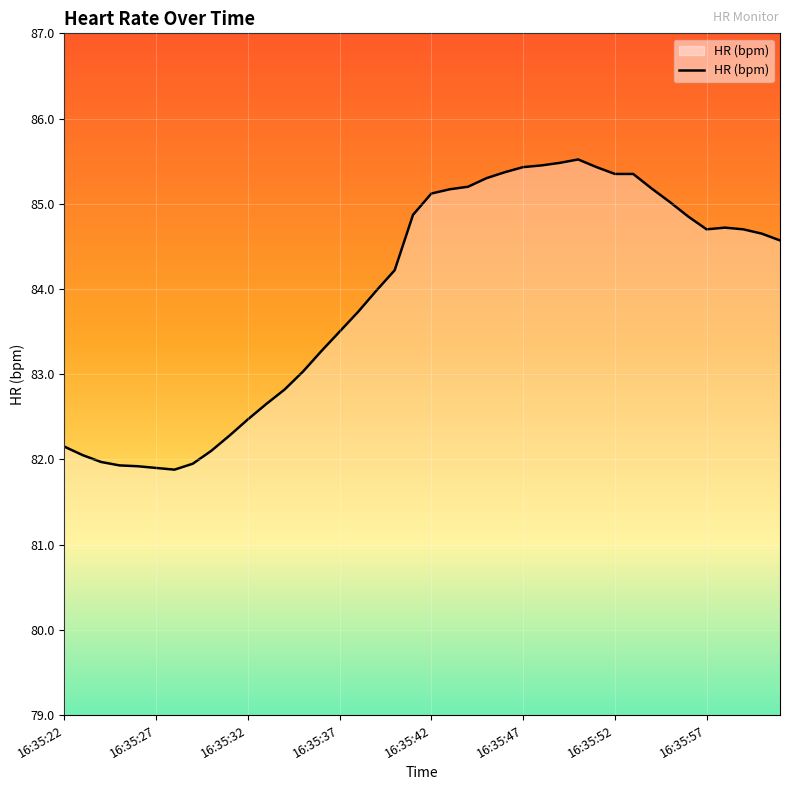

What is the smallest value displayed?

81.9